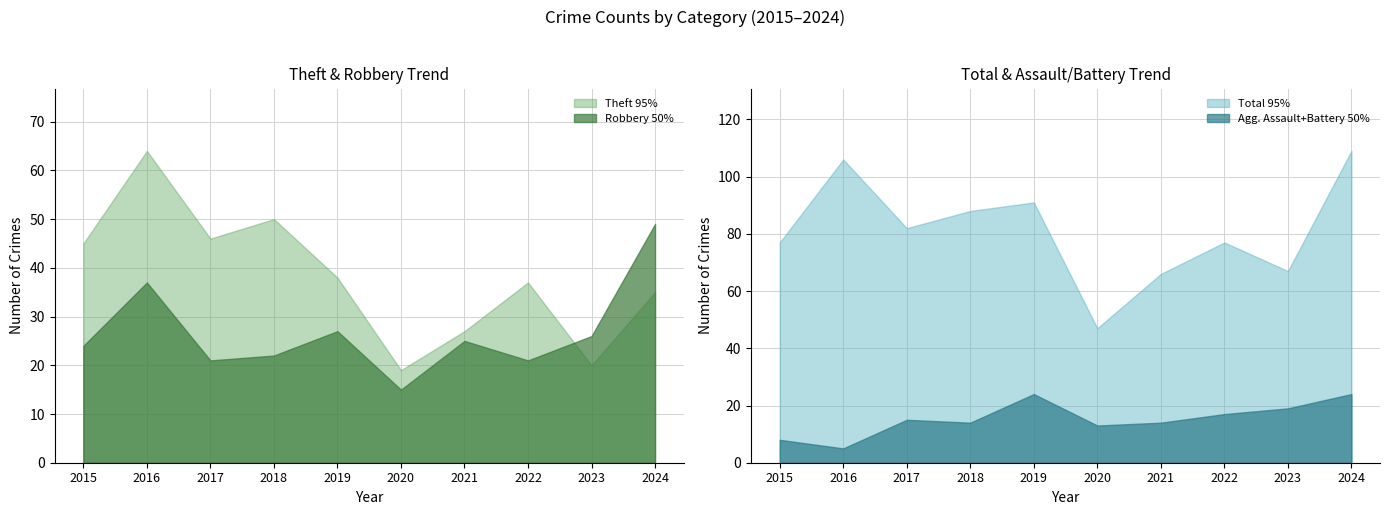

Which series has the largest total across all categories?

Total